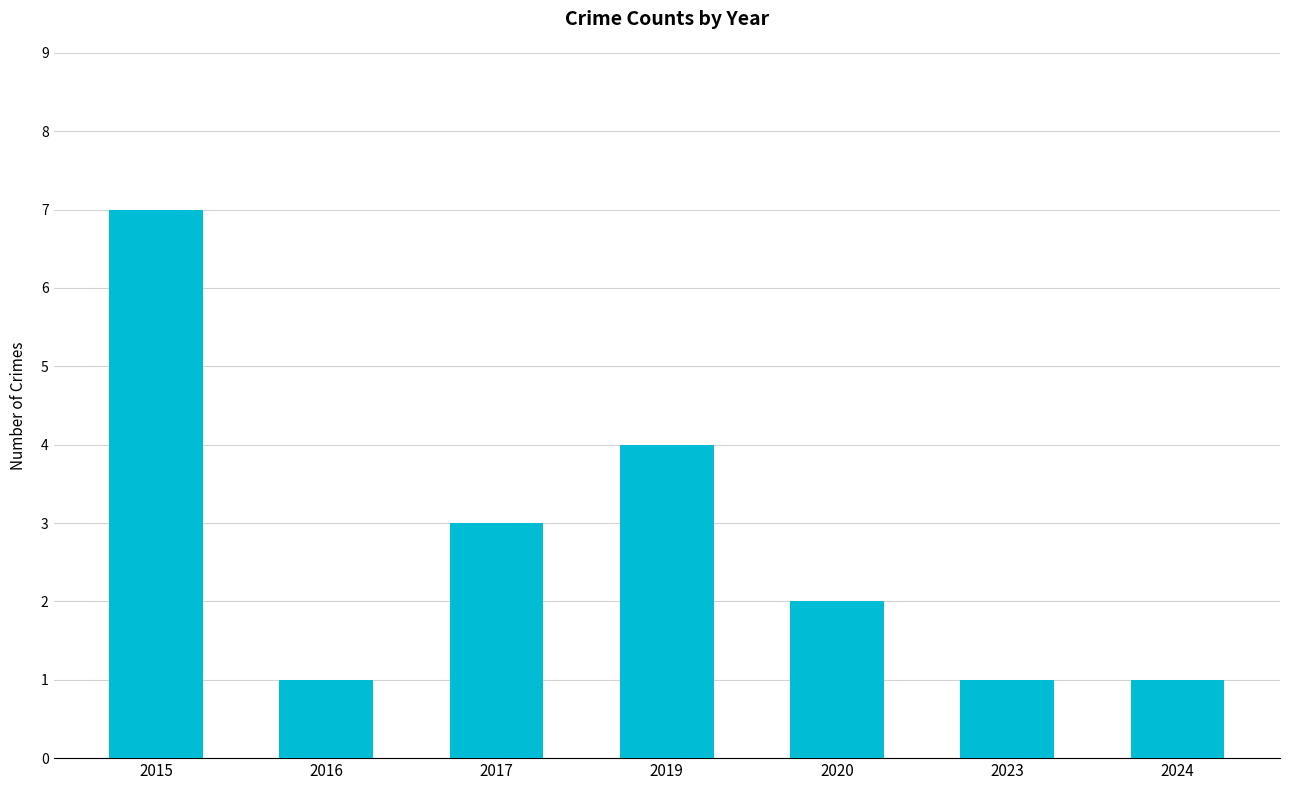

What is the average value?

3